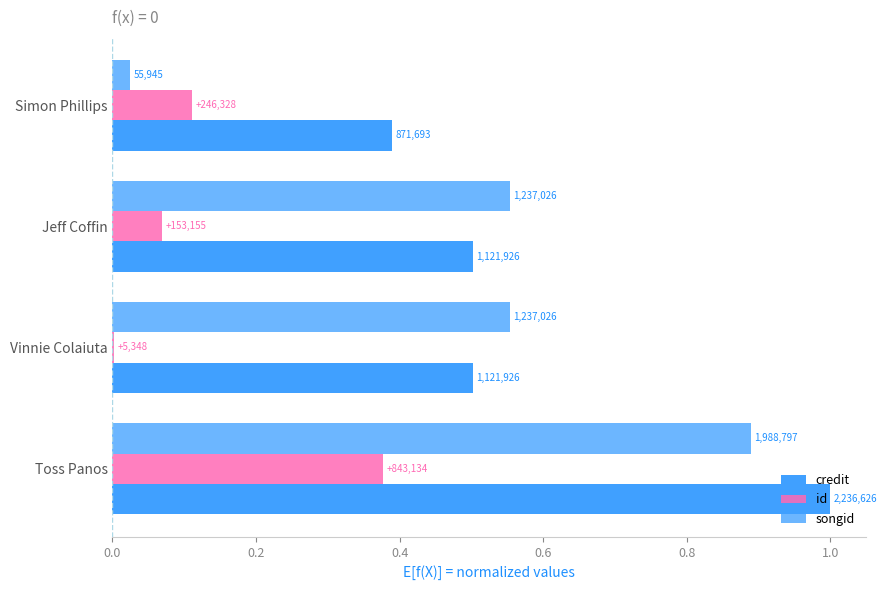

Reading left to right, list all the values displayed in this chart.

credit: 0.4	0.5	0.5	1.0
id: 0.1	0.1	0.0	0.4
songid: 0.0	0.6	0.6	0.9